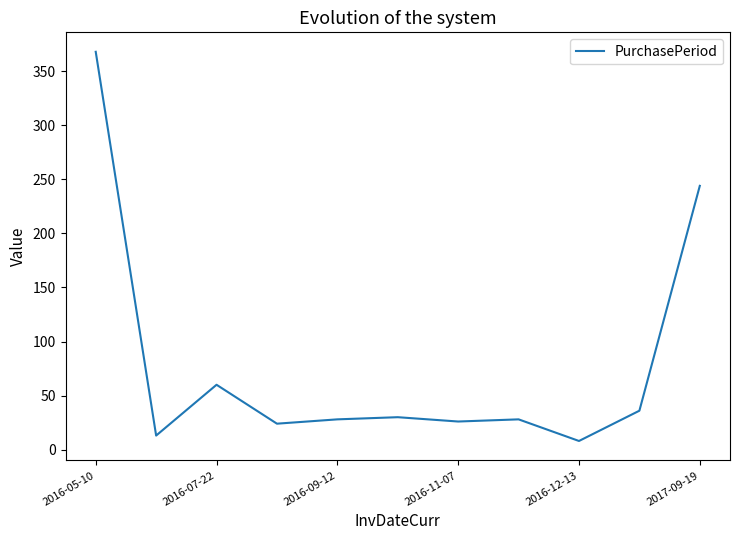

What is the difference between the maximum and minimum values?

360